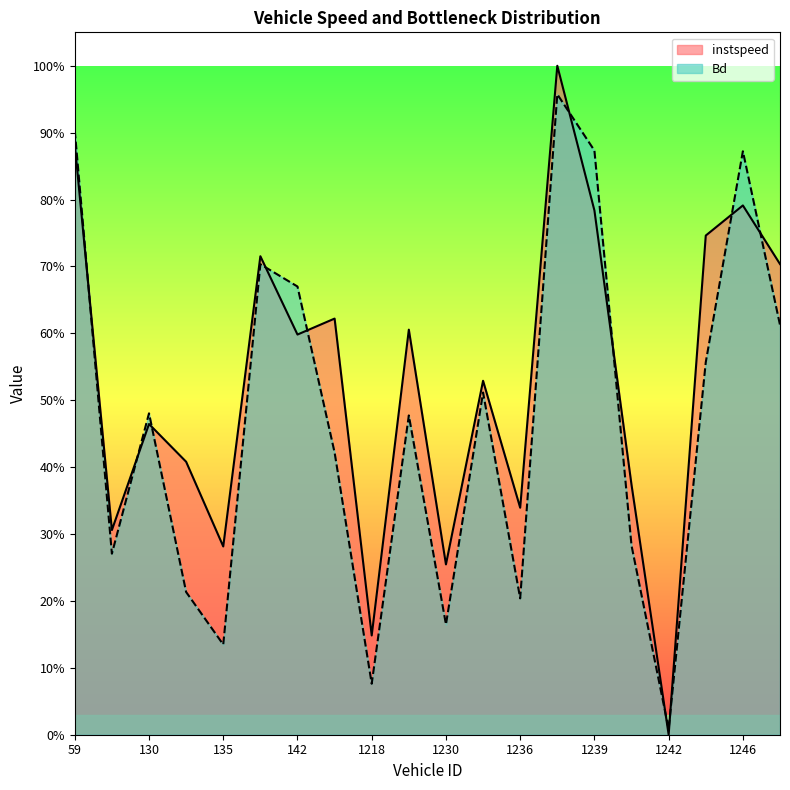

Is it true that Bd equals 0.5 at 130.0?

True